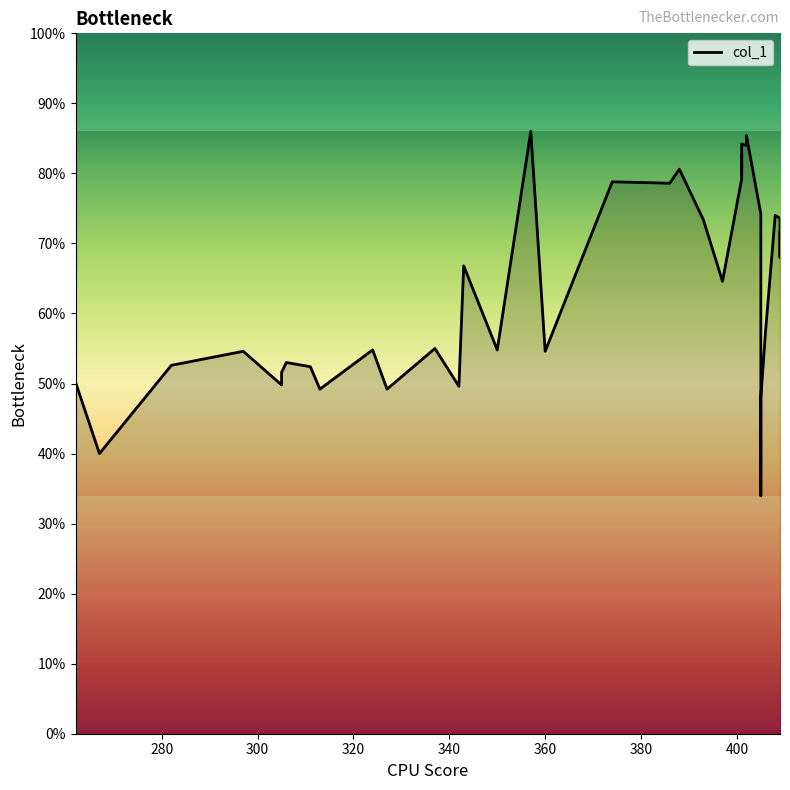

Is this an area chart (filled region under the line)?

No